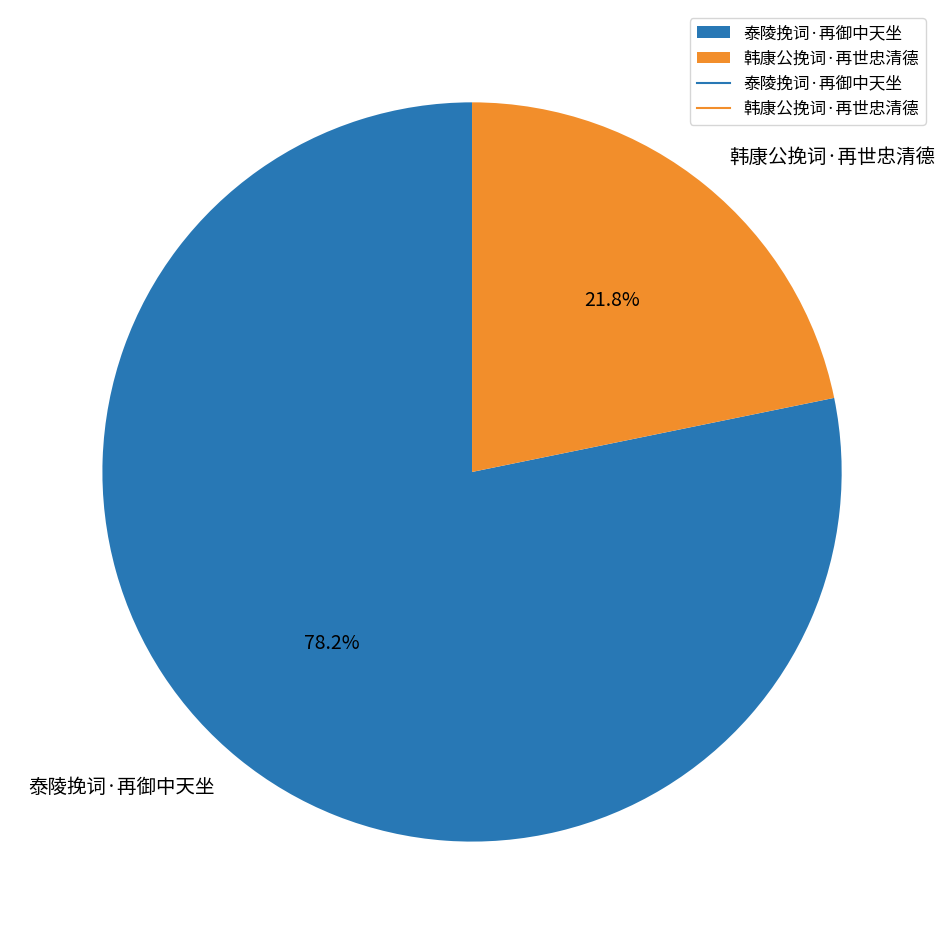

Is it true that 韩康公挽词·再世忠清德 is 22% of the pie?

True